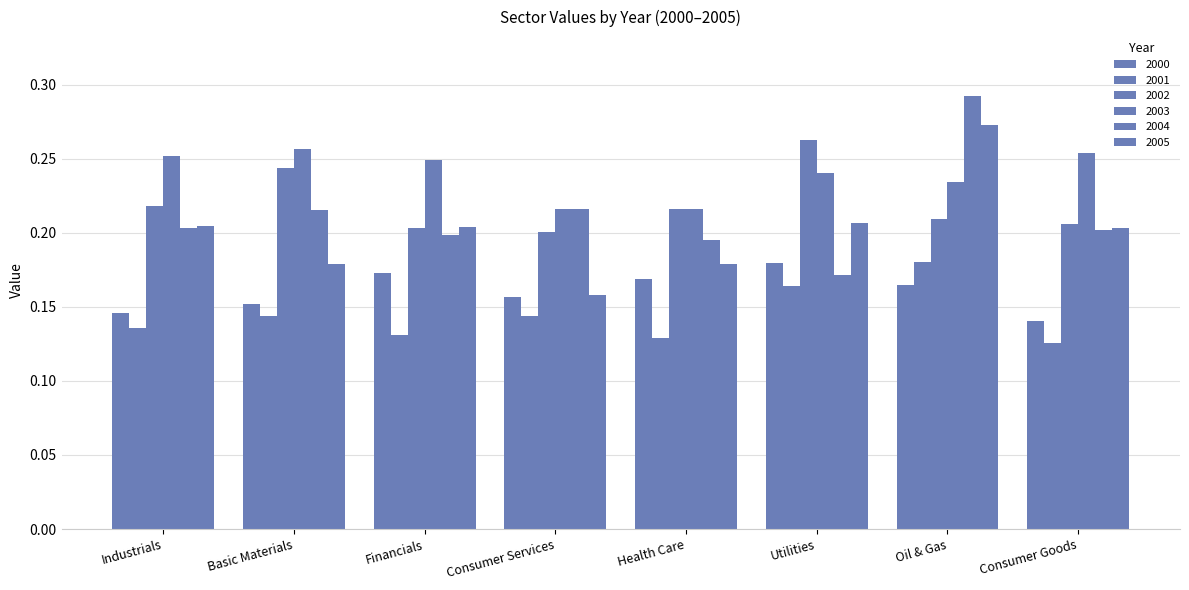

Reading right to left, what are all the values shown in this chart?

2000: Consumer Goods=0.1	Oil & Gas=0.2	Utilities=0.2	Health Care=0.2	Consumer Services=0.2	Financials=0.2	Basic Materials=0.2	Industrials=0.1
2001: Consumer Goods=0.1	Oil & Gas=0.2	Utilities=0.2	Health Care=0.1	Consumer Services=0.1	Financials=0.1	Basic Materials=0.1	Industrials=0.1
2002: Consumer Goods=0.2	Oil & Gas=0.2	Utilities=0.3	Health Care=0.2	Consumer Services=0.2	Financials=0.2	Basic Materials=0.2	Industrials=0.2
2003: Consumer Goods=0.3	Oil & Gas=0.2	Utilities=0.2	Health Care=0.2	Consumer Services=0.2	Financials=0.2	Basic Materials=0.3	Industrials=0.3
2004: Consumer Goods=0.2	Oil & Gas=0.3	Utilities=0.2	Health Care=0.2	Consumer Services=0.2	Financials=0.2	Basic Materials=0.2	Industrials=0.2
2005: Consumer Goods=0.2	Oil & Gas=0.3	Utilities=0.2	Health Care=0.2	Consumer Services=0.2	Financials=0.2	Basic Materials=0.2	Industrials=0.2